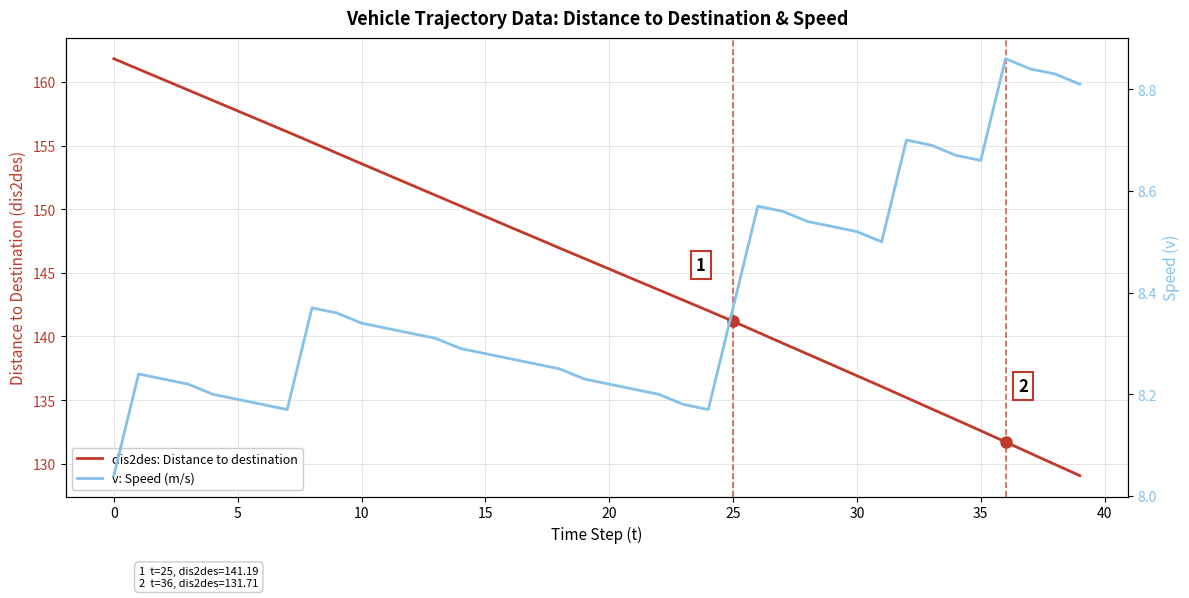

True or false: dis2des: Distance to destination and v: Speed (m/s) intersect in this chart.

False